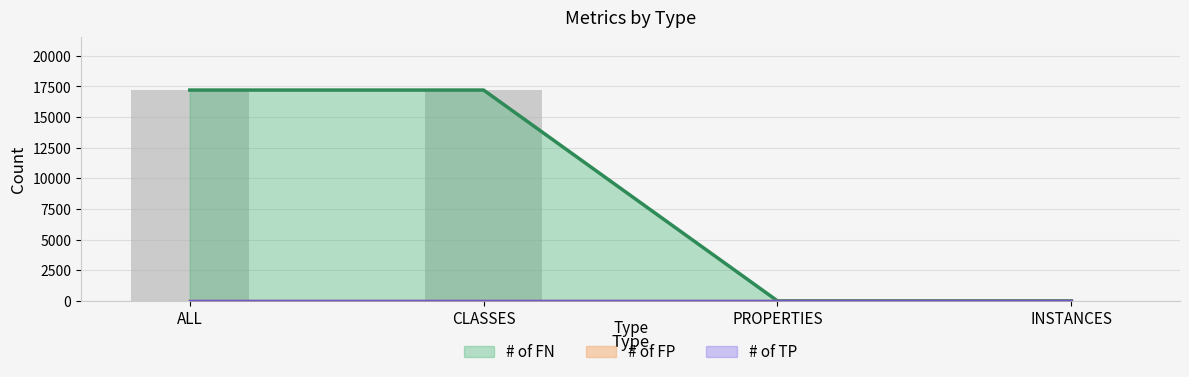

Which category has the highest value across all series?

ALL